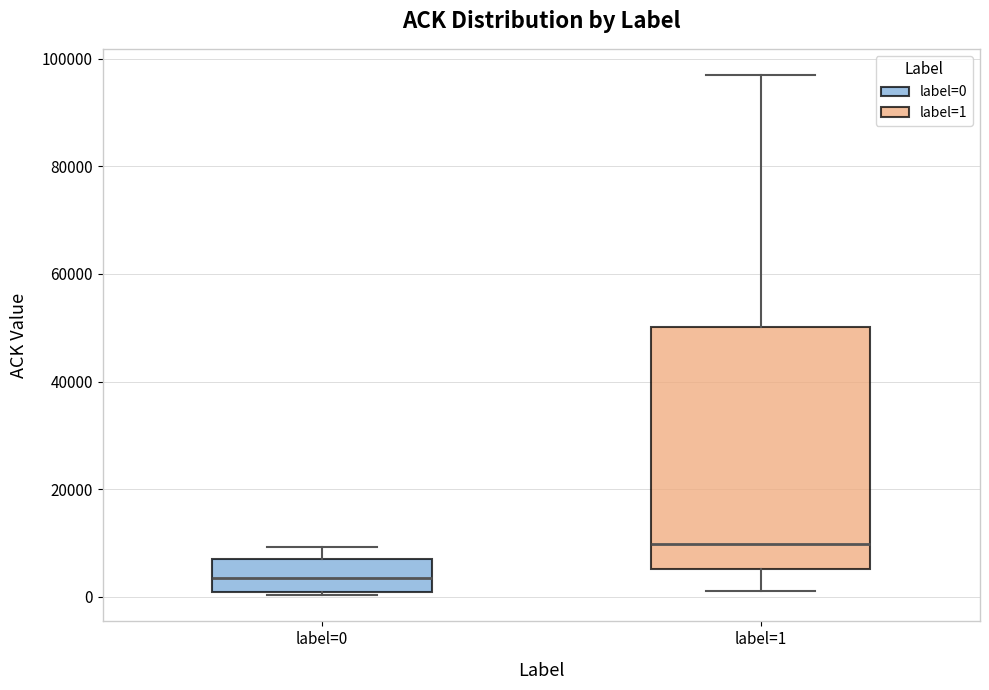

Reading left to right, transcribe this box plot: for each box, give where its median line is, the range the box spans, and where its two whiskers end, as read against the y-axis. The values are not printed on the chart, so give them approximately, as read against the axis.

label=0: median 4000, box 0 to 8000, whiskers 0 (just below the box's lower edge) to 10000
label=1: median 10000, box 6000 to 50000, whiskers 2000 to 98000